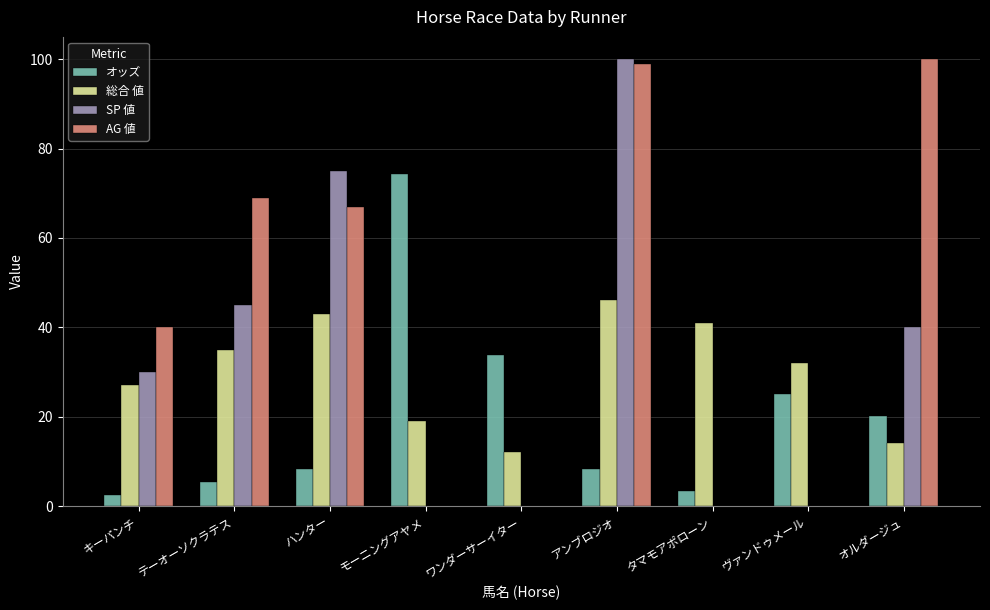

Which series has the largest total across all categories?

AG 値